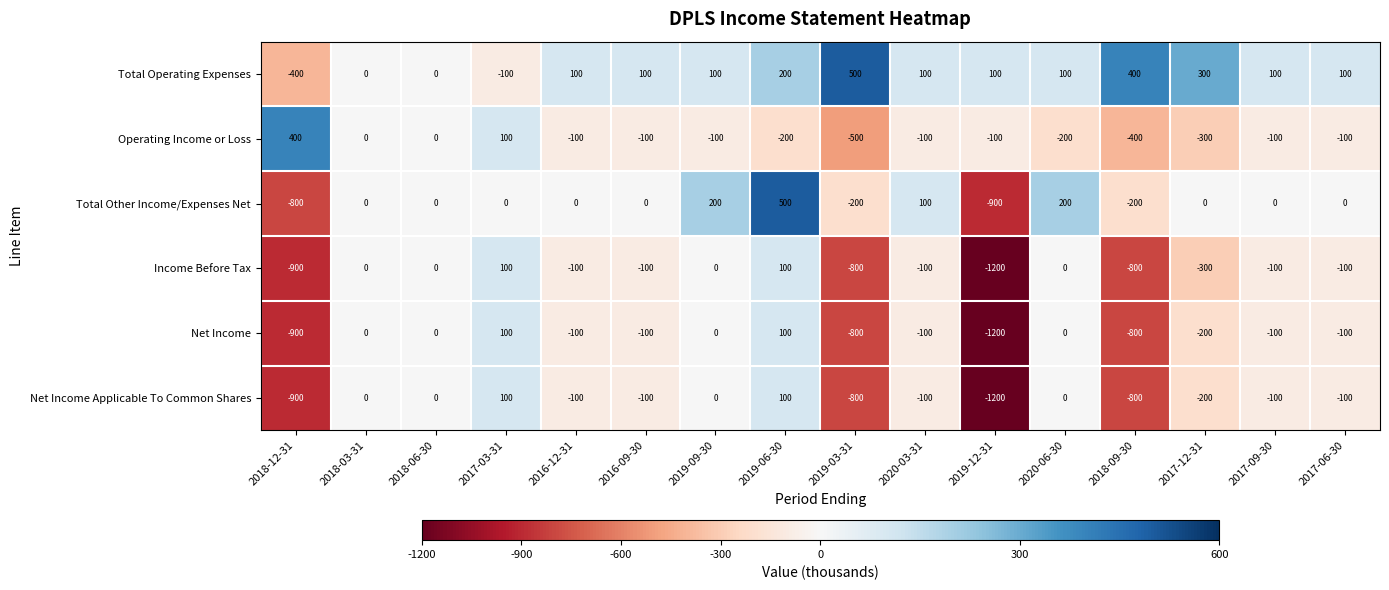

Which series has the widest spread of values?

Total Other Income/Expenses Net